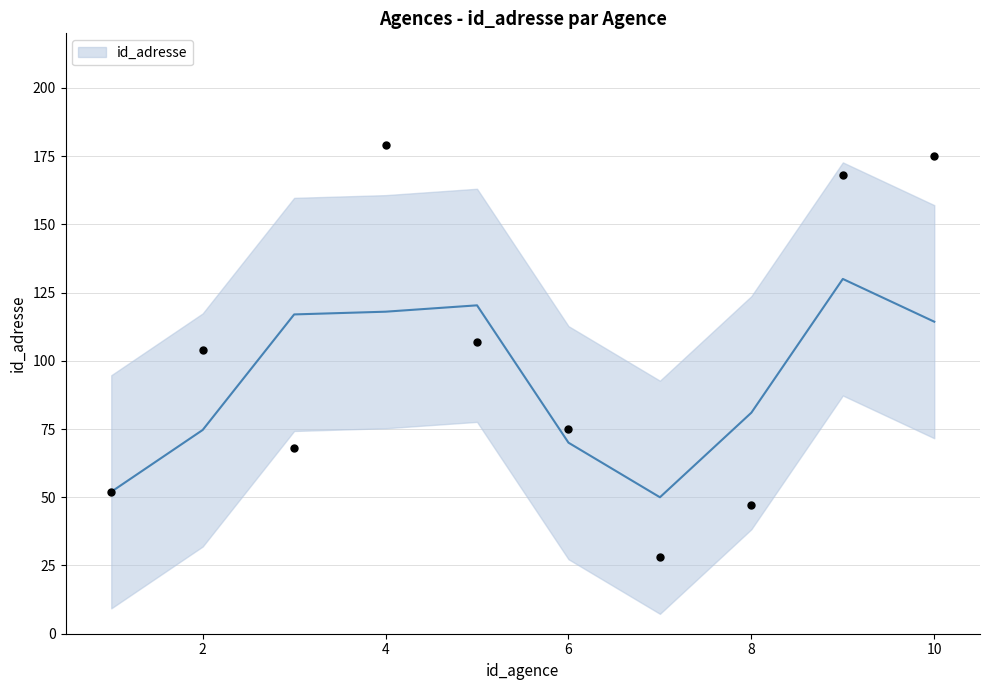

Approximately how many times larger is the value at 6 compared to 10?

0.4